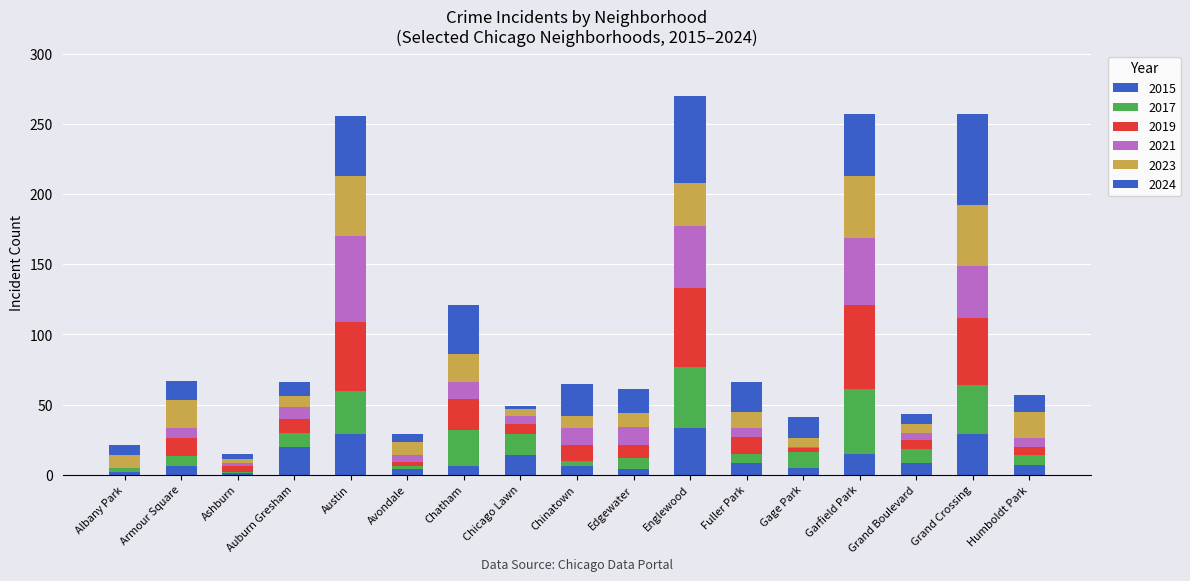

What position from the right is Armour Square?

16